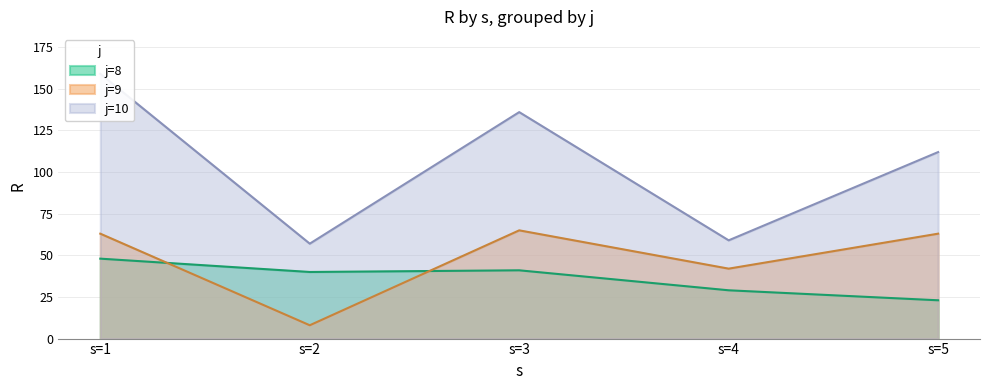

True or false: j=9 and j=10 cross at least once.

False